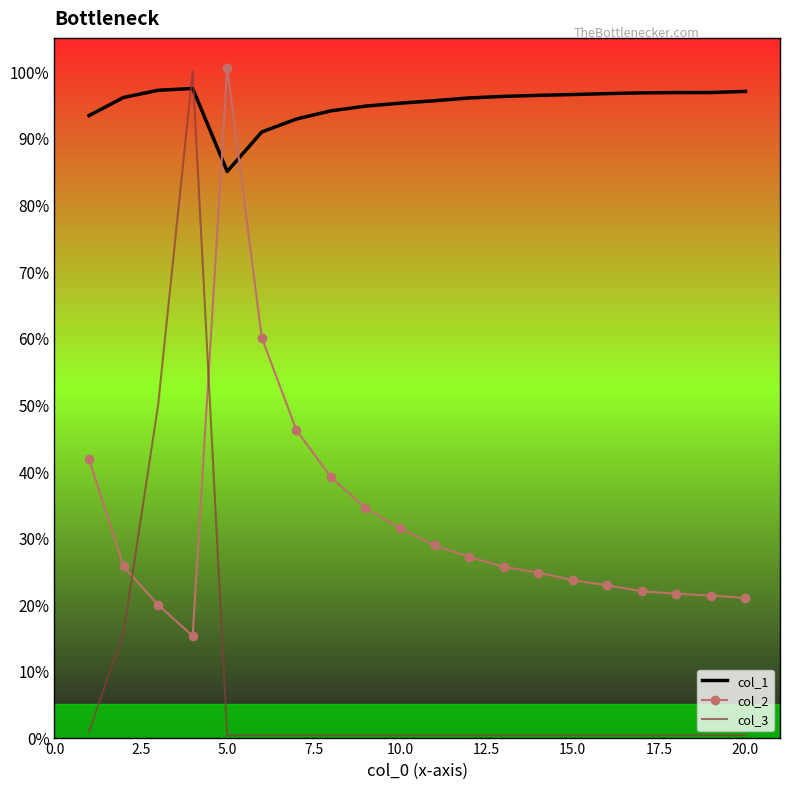

List the series in order of their overall mean, lowest first.

col_3, col_2, col_1